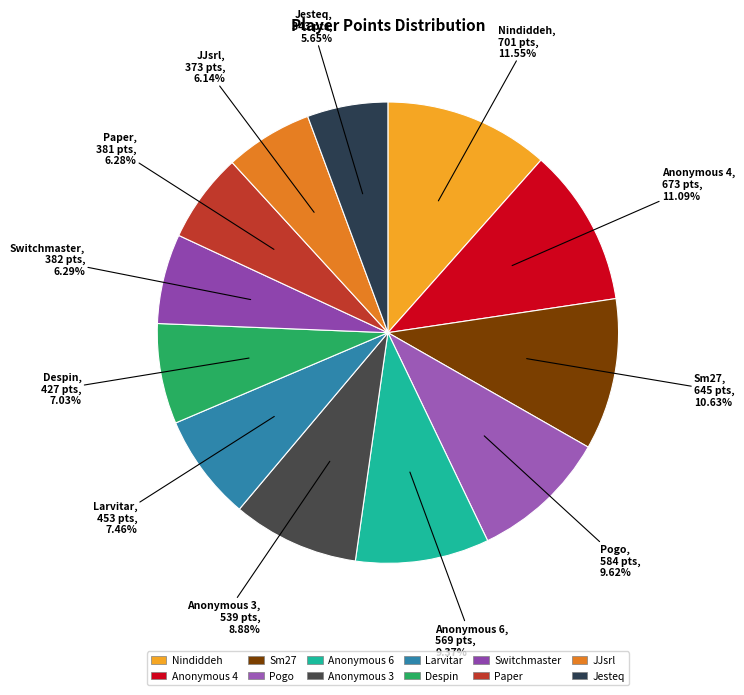

Which has a higher value, JJsrl or Anonymous 6?

Anonymous 6